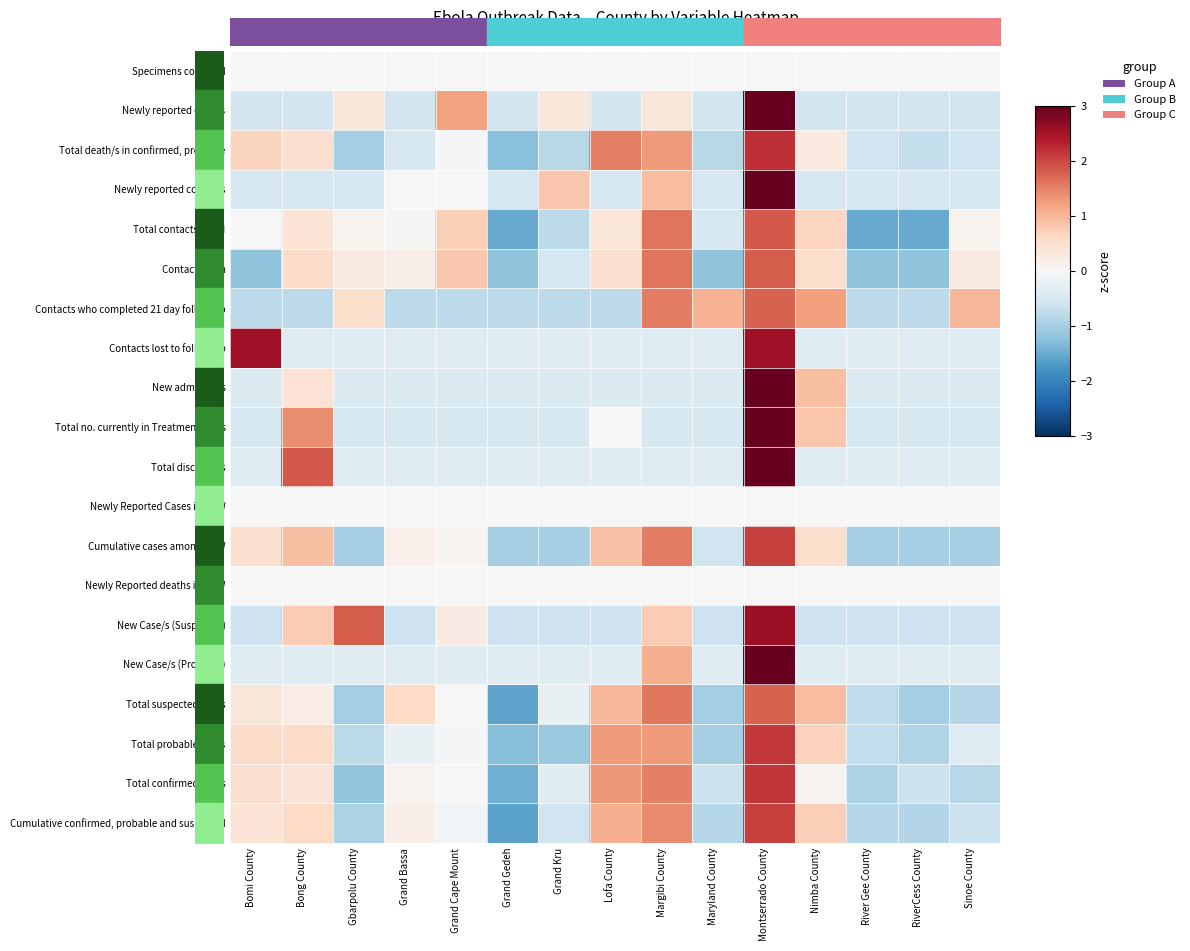

Is it true that Cumulative confirmed, probable and suspected equals -0.6 at RiverCess County?

False